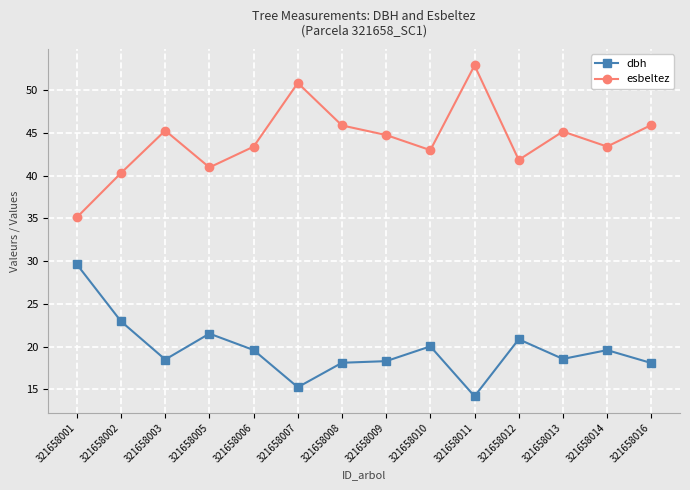

True or false: dbh and esbeltez cross at least once.

False